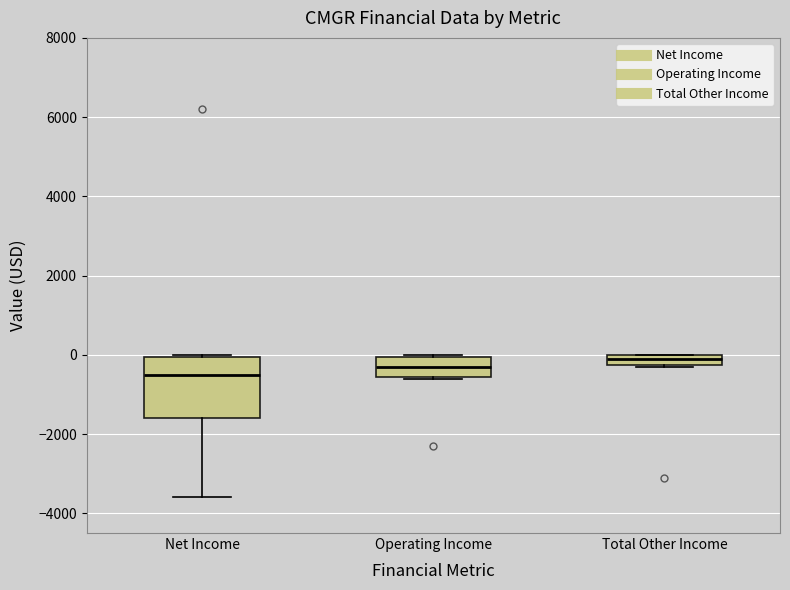

Which box is the tallest, from its lower edge to its upper edge?

Net Income